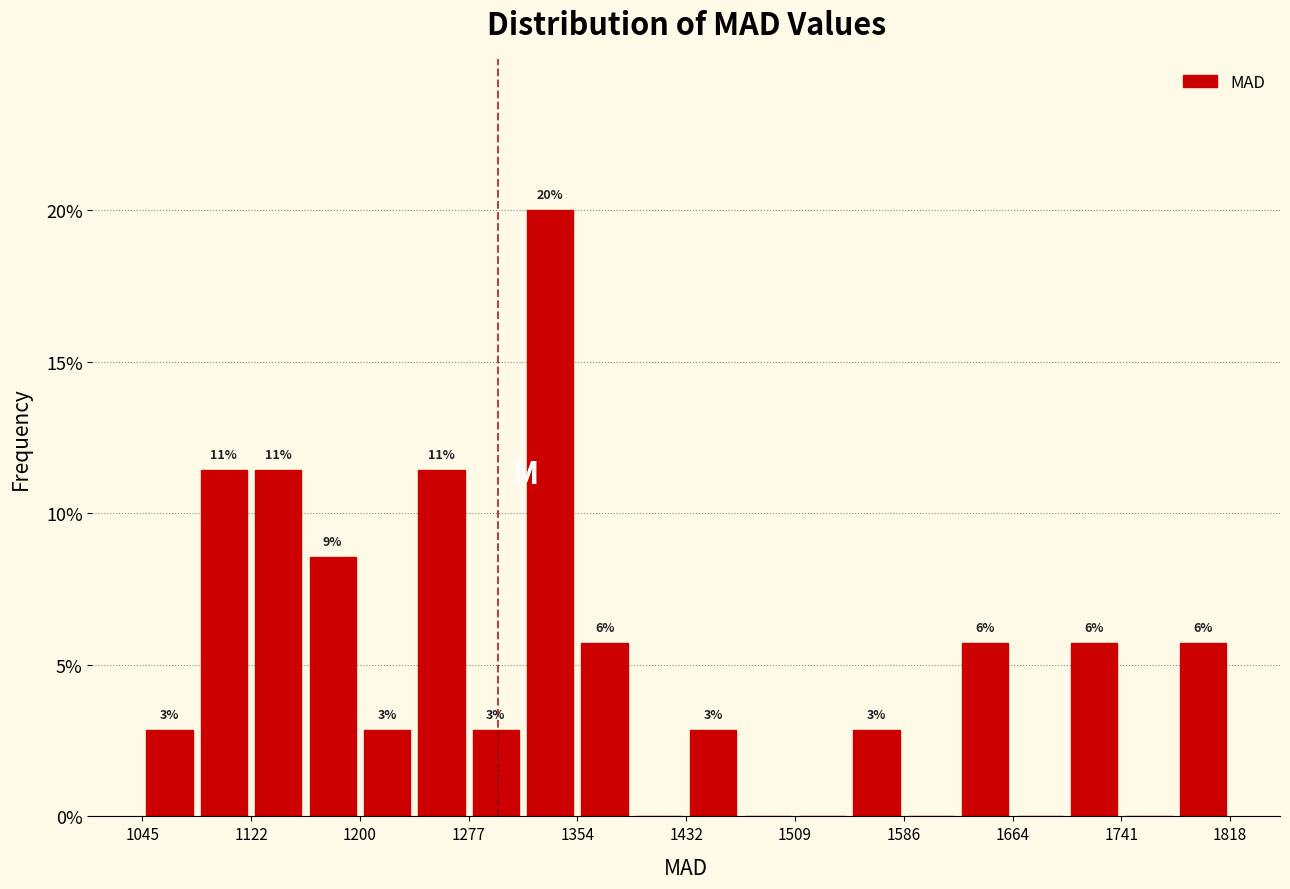

Around what value on the x-axis is the tallest bar? Give the approximate position of its centre, as read against the axis.

1340